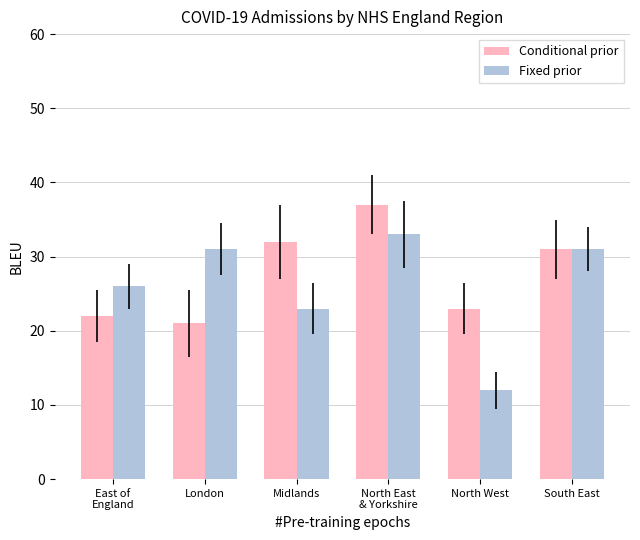

What is the label of the 2nd bar from the left?

London